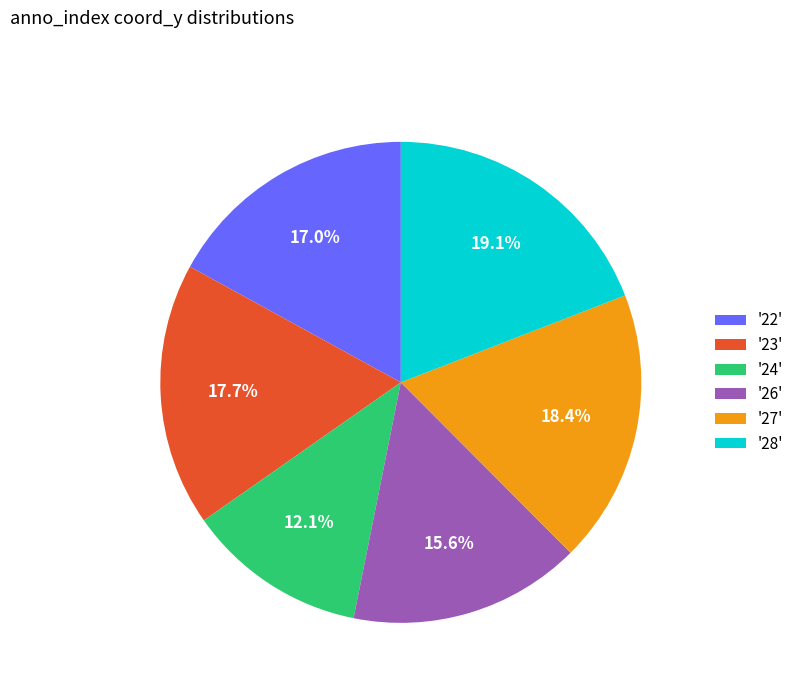

Rank the categories by value from lowest to highest.

'24', '26', '22', '23', '27', '28'